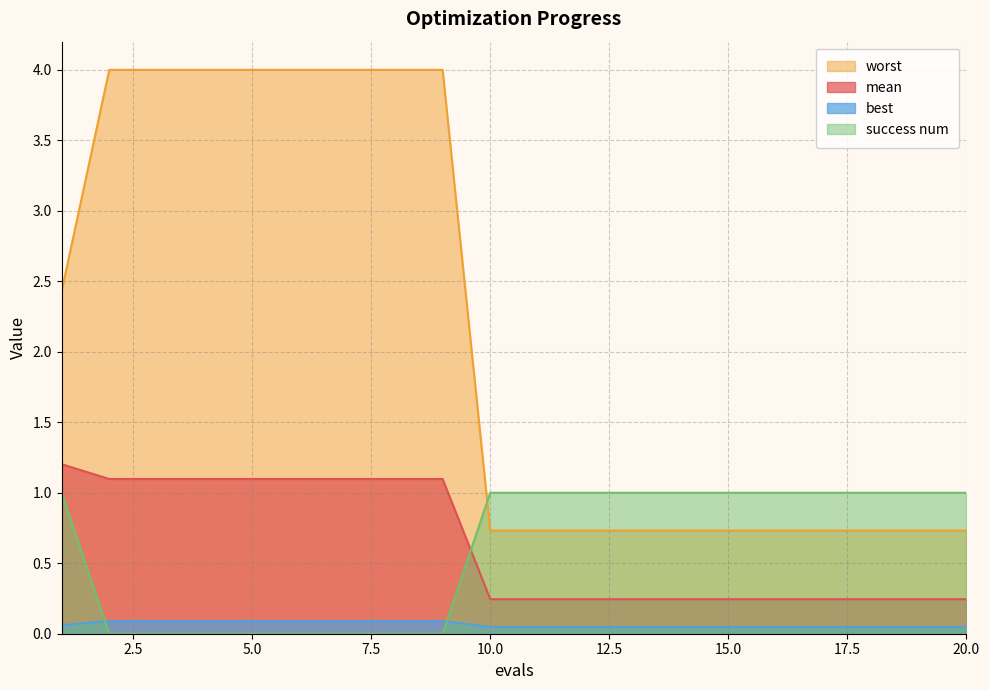

What is the sum of the success num values at 2 and 1?

1.0